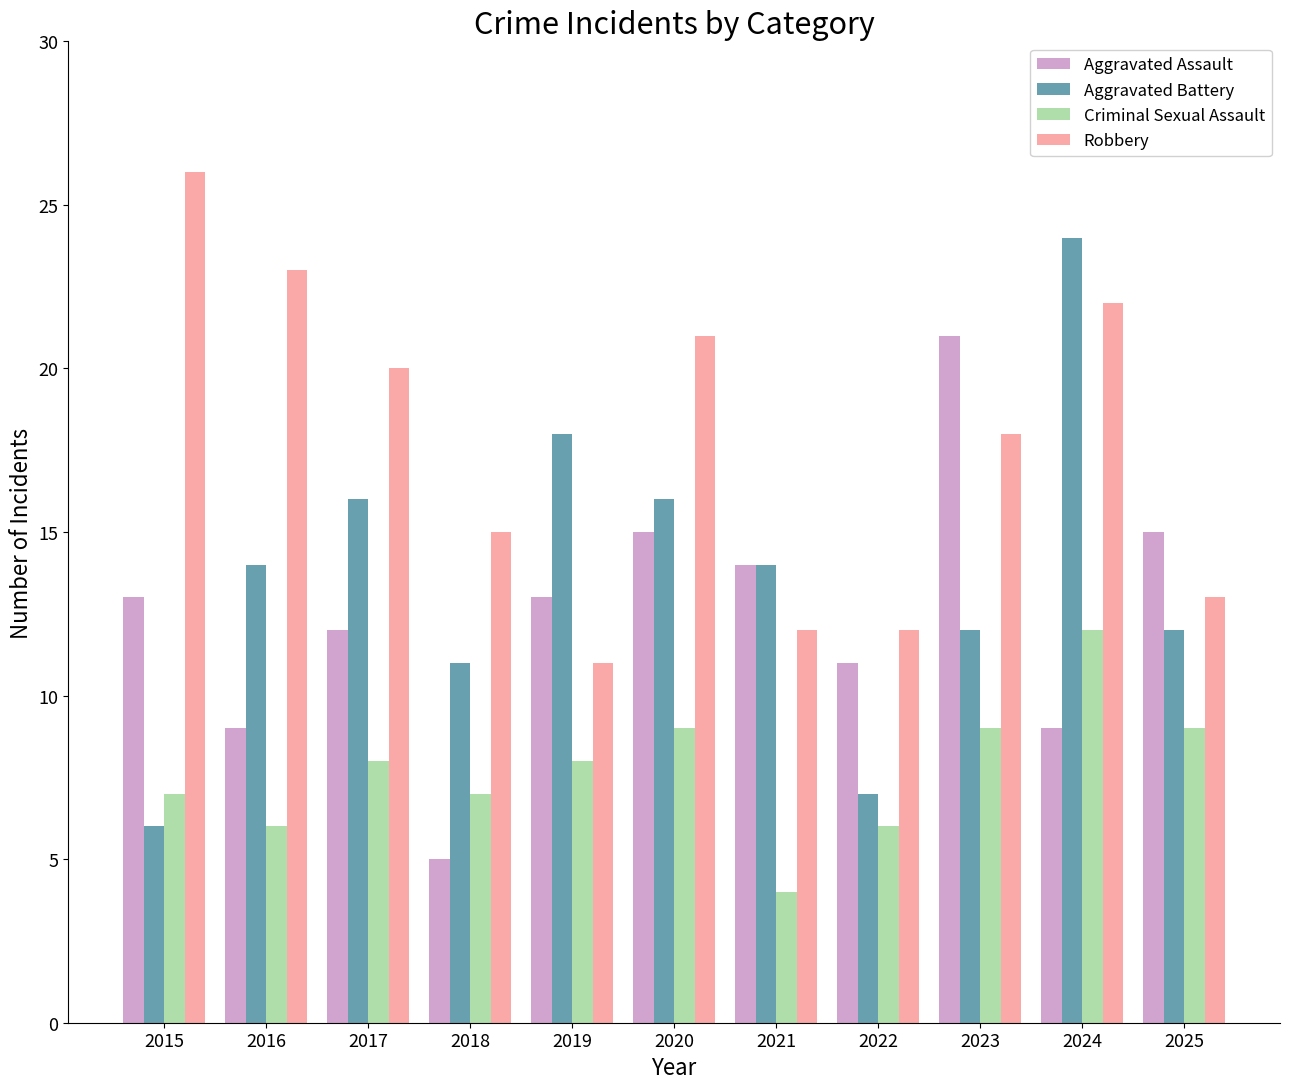

Reading left to right, extract all data points from this chart.

Aggravated Assault: 13	9	12	5	13	15	14	11	21	9	15
Aggravated Battery: 6	14	16	11	18	16	14	7	12	24	12
Criminal Sexual Assault: 7	6	8	7	8	9	4	6	9	12	9
Robbery: 26	23	20	15	11	21	12	12	18	22	13